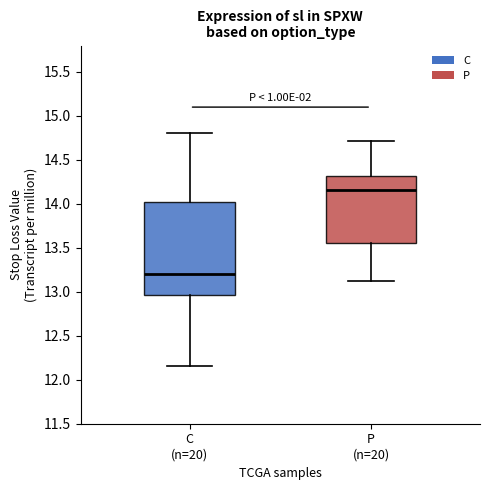

Reading left to right, read every box against the y-axis: the position of its median line, the range the box covers, and the ends of its whiskers. The values are not printed on the chart, so give them approximately, as read against the axis.

C (n=20): median 13.20, box 12.95 to 14.00, whiskers 12.15 to 14.80
P (n=20): median 14.15, box 13.55 to 14.30, whiskers 13.10 to 14.70